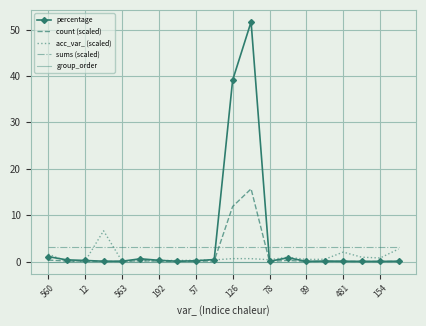

Rank the series by their maximum value, from highest to lowest.

percentage, count (scaled), acc_var_ (scaled), sums (scaled), group_order